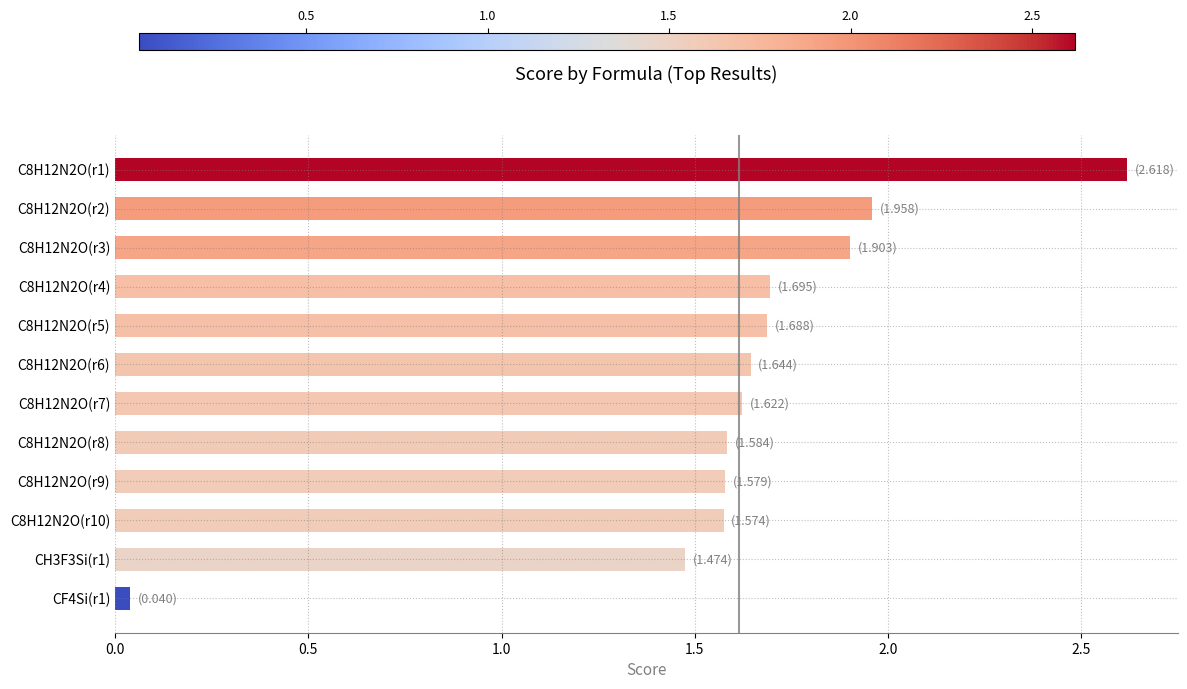

Where is the data nearest to the value 1?

CH3F3Si(r1)